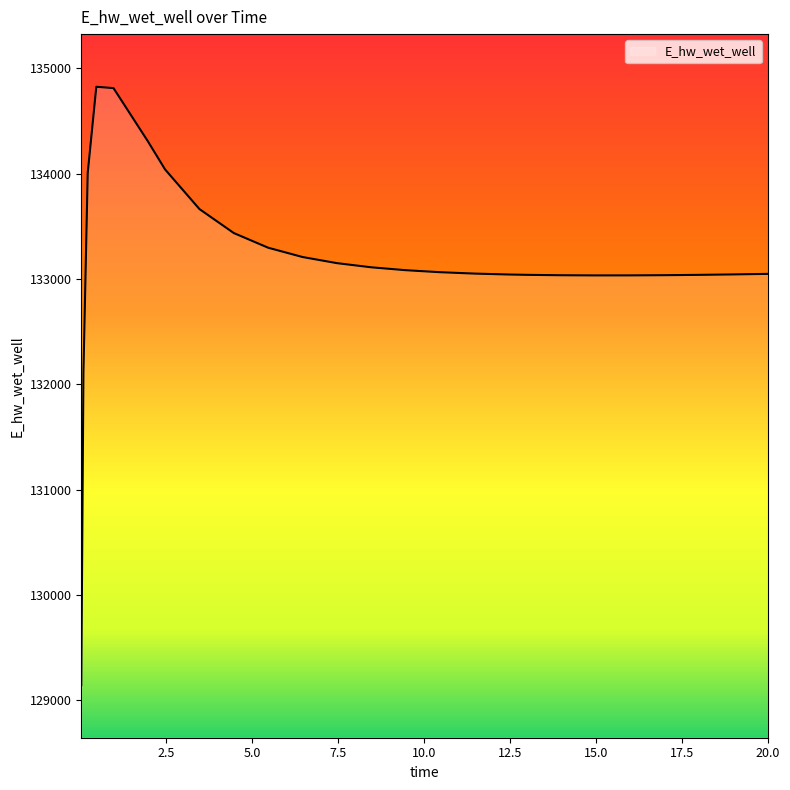

What is the greatest value displayed?

134825.6